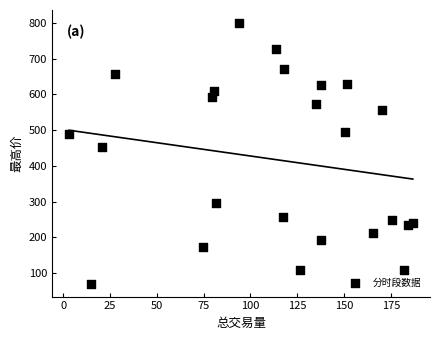

What is the range of Y values (max minus min)?

729.0